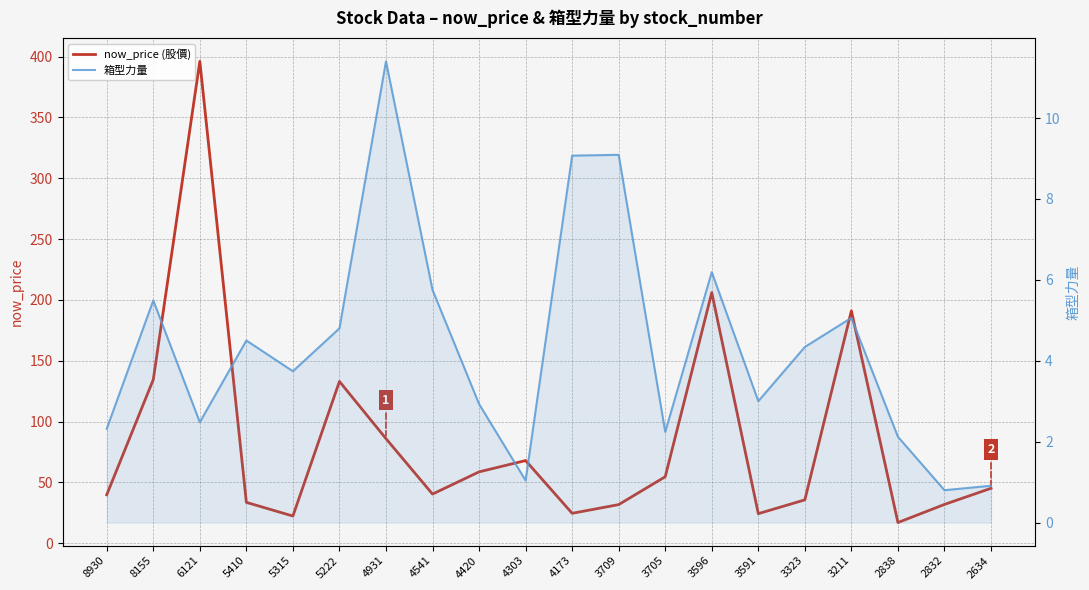

What is the value of the 箱型力量 point at the 2nd from the left?

5.5